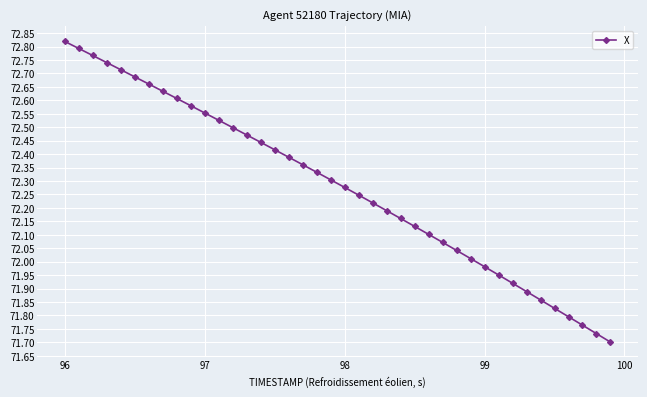

What is the sum of all values?

2891.2